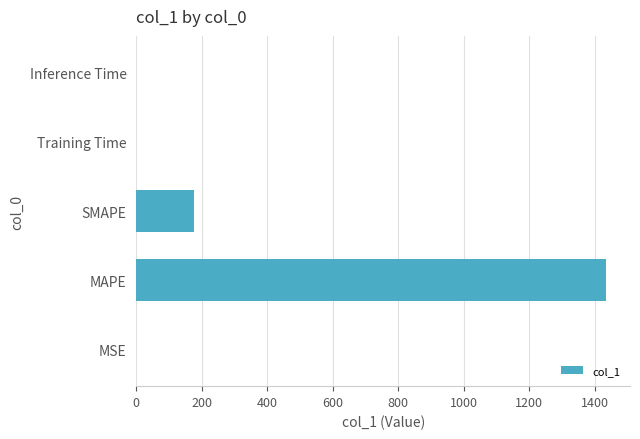

Between SMAPE and Inference Time, which is larger?

SMAPE